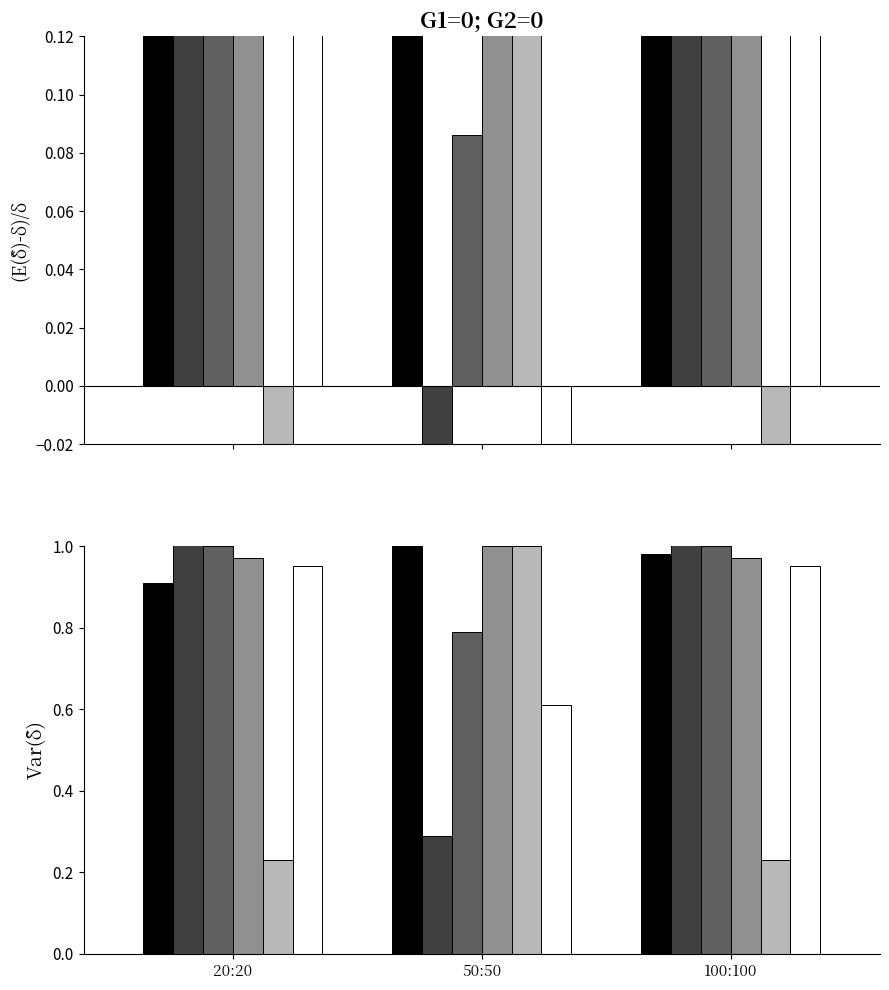

How many groups of bars are there?

3